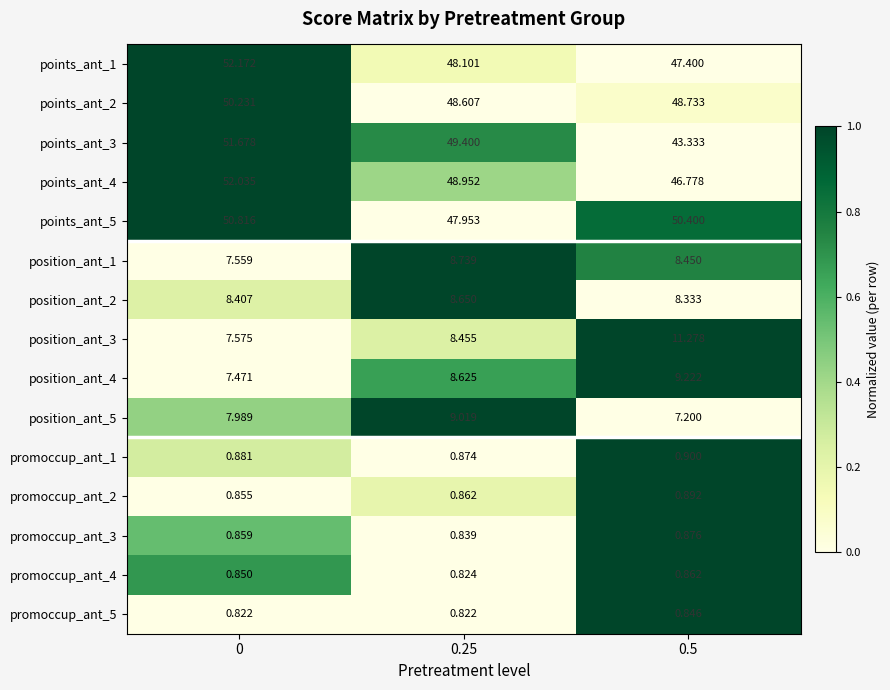

Is the value of promoccup_ant_4 at 0.5 greater than the value of position_ant_2 at 0.5?

No